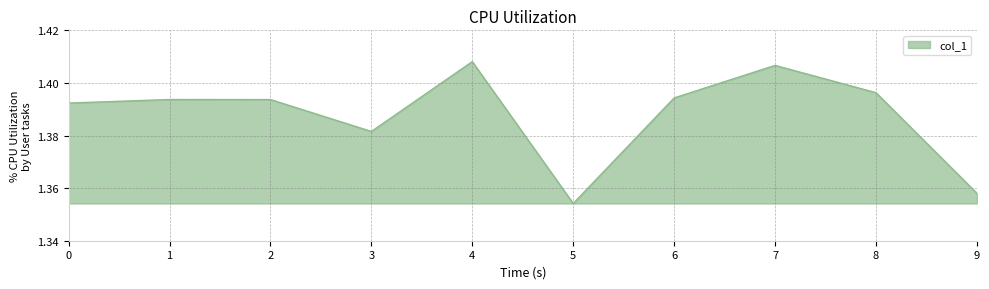

Which label corresponds to the smallest value in the chart?

5